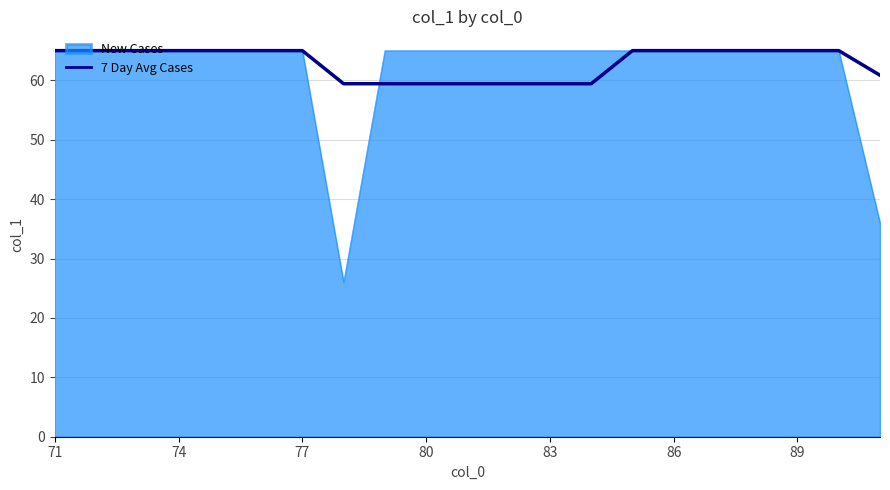

What is the highest value of the 7 Day Avg Cases series?

65.0